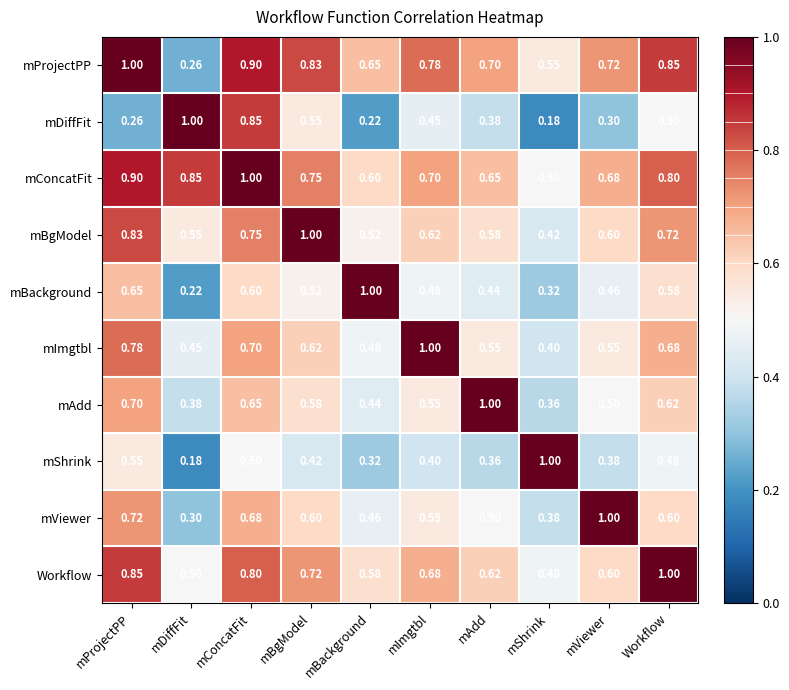

At which label is mConcatFit closest to 0?

mShrink